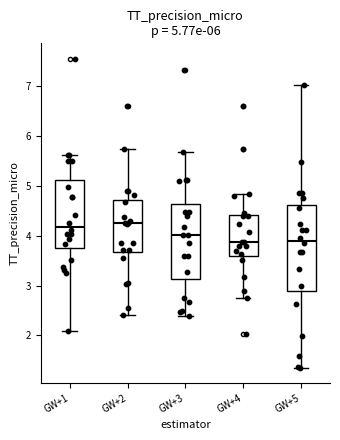

Which box is the tallest, from its lower edge to its upper edge?

GW+5